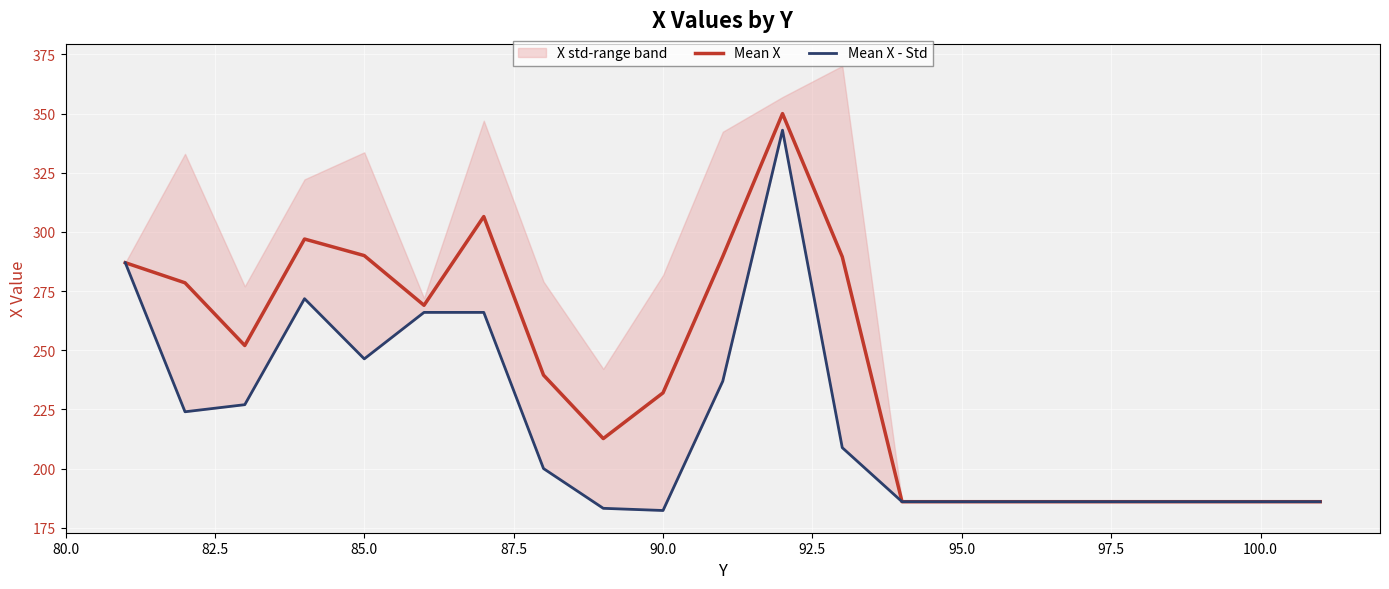

Reading left to right, extract all data points from this chart.

Mean X: 287.0	278.5	252.0	297.0	290.0	269.0	306.5	239.5	212.7	232.0	289.6	350.0	289.5	186.0	186.0	186.0	186.0	186.0	186.0	186.0	186.0
Mean X - Std: 287.0	224.0	227.0	271.8	246.4	266.0	266.0	200.0	183.2	182.3	236.9	343.0	208.8	186.0	186.0	186.0	186.0	186.0	186.0	186.0	186.0